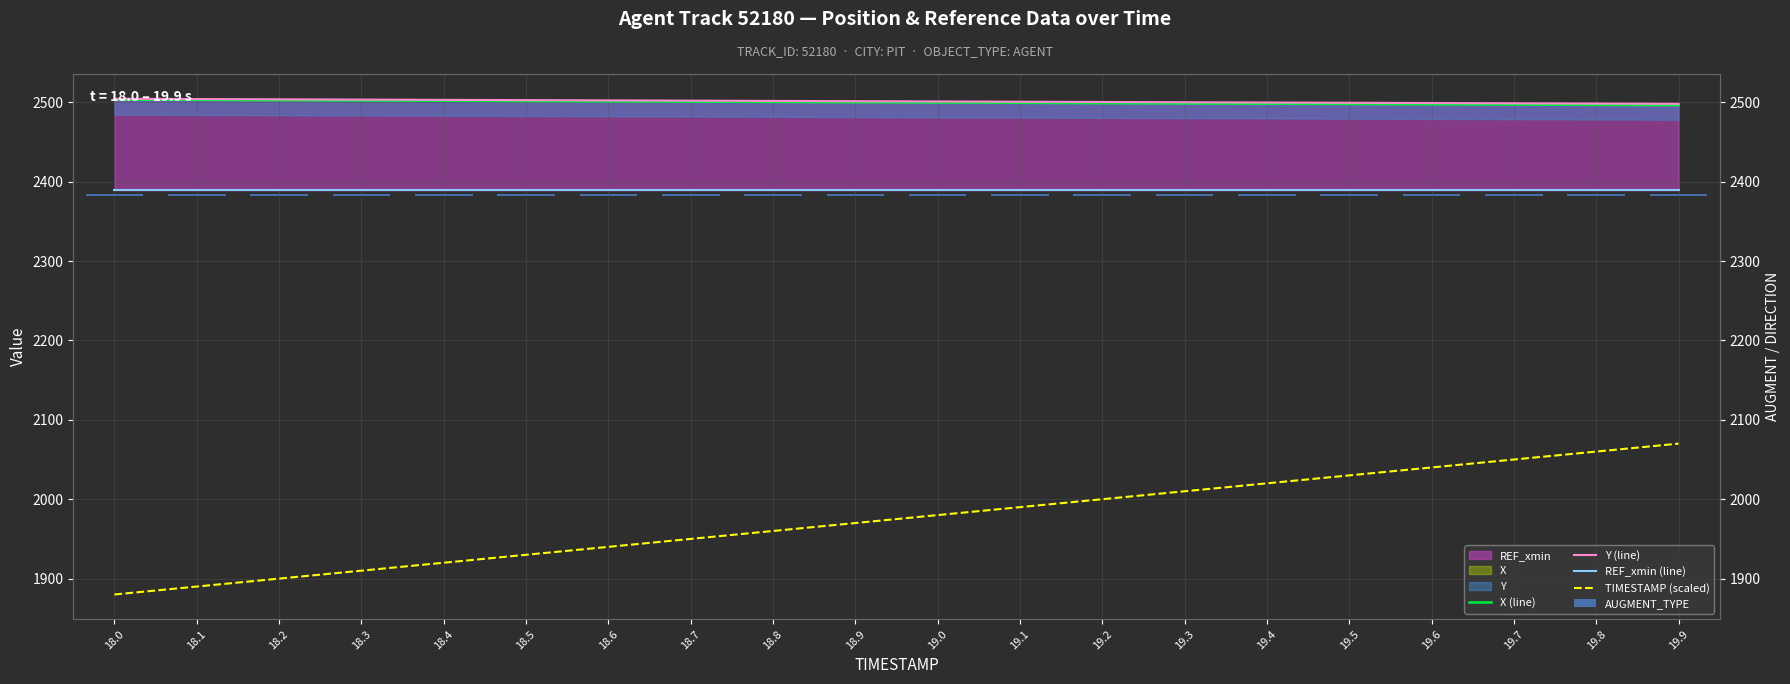

Rank the categories by TIMESTAMP (scaled) value from highest to lowest.

19.9, 19.8, 19.7, 19.6, 19.5, 19.4, 19.3, 19.2, 19.1, 19.0, 18.9, 18.8, 18.7, 18.6, 18.5, 18.4, 18.3, 18.2, 18.1, 18.0